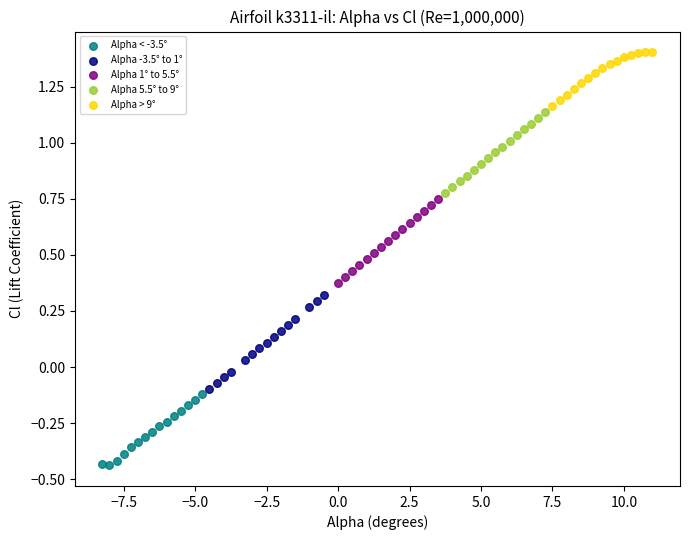

Which series has the largest Y range (max minus min)?

Alpha -3.5° to 1°